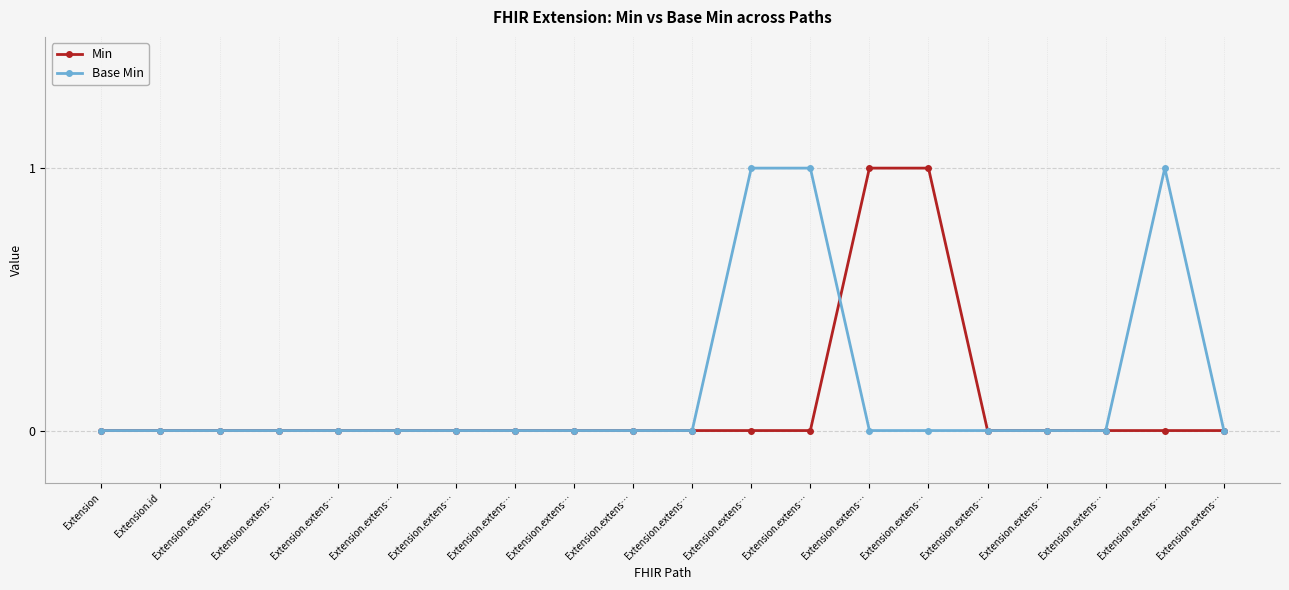

How many lines are shown in the chart?

2